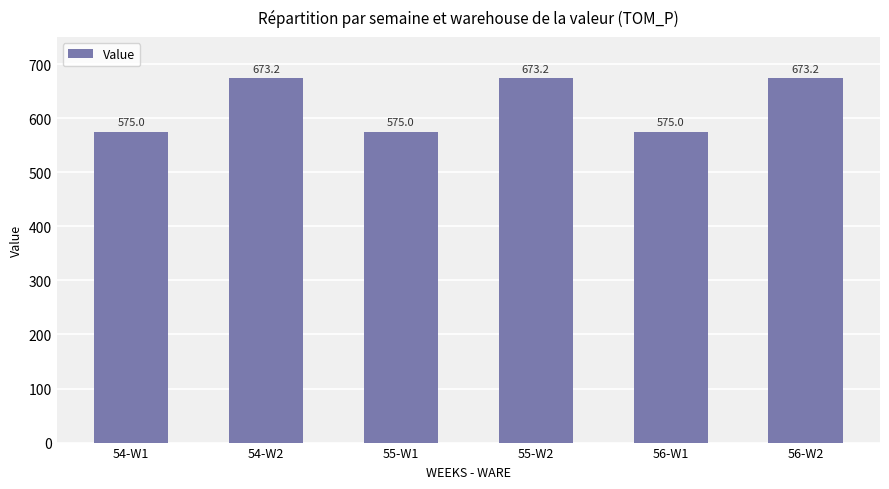

At which label does the data first exceed 673?

54-W2